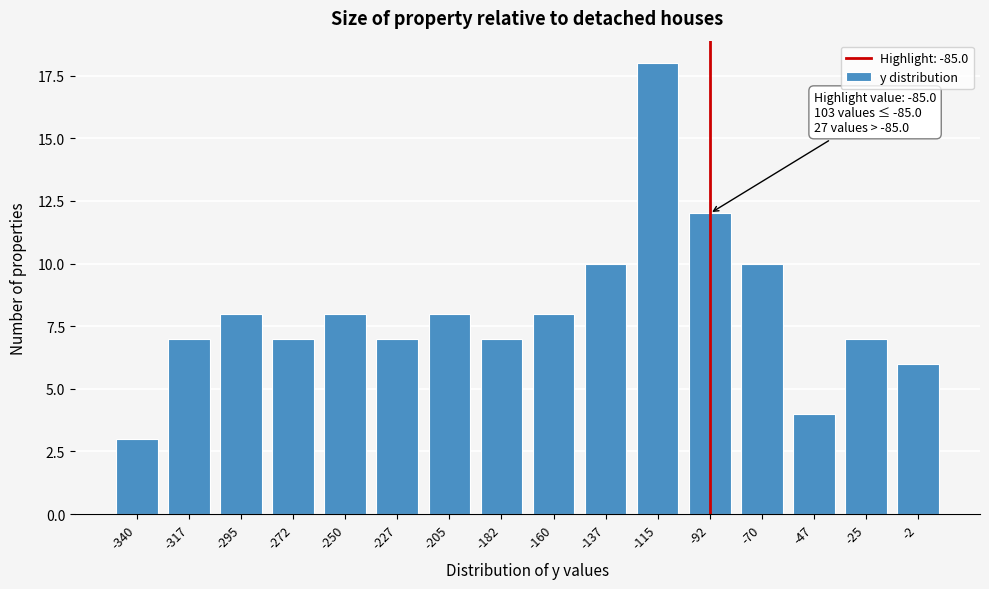

Reading right to left, transcribe all the data shown in this chart.

6	7	4	10	12	18	10	8	7	8	7	8	7	8	7	3